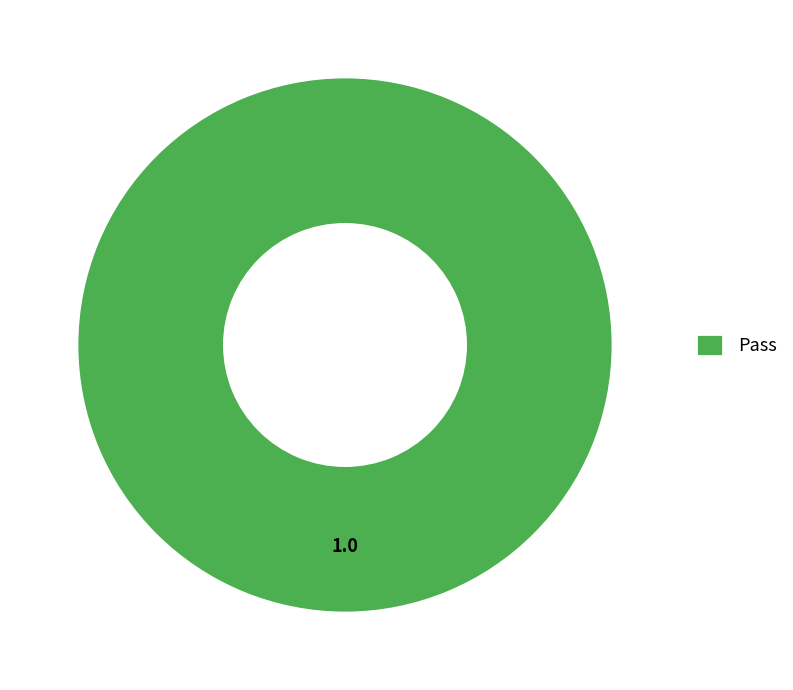

Is it true that Pass is 100% of the pie?

True